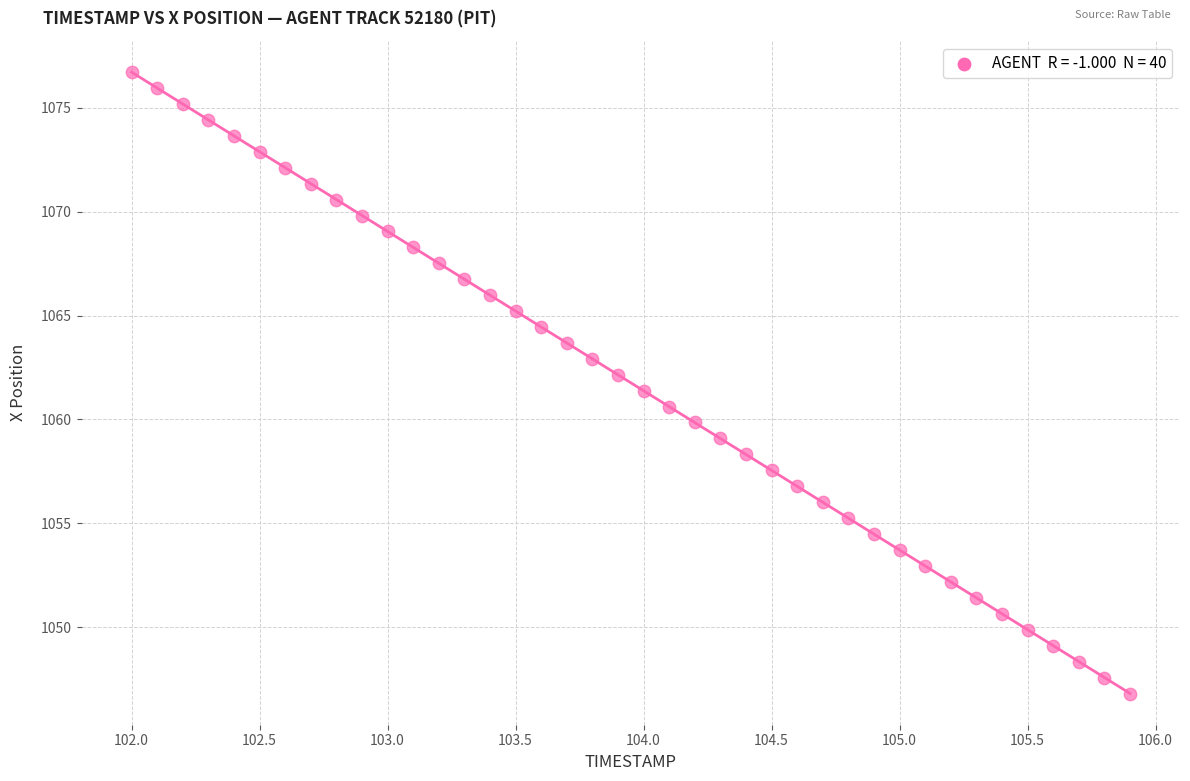

What is the range of Y values (max minus min)?

29.9